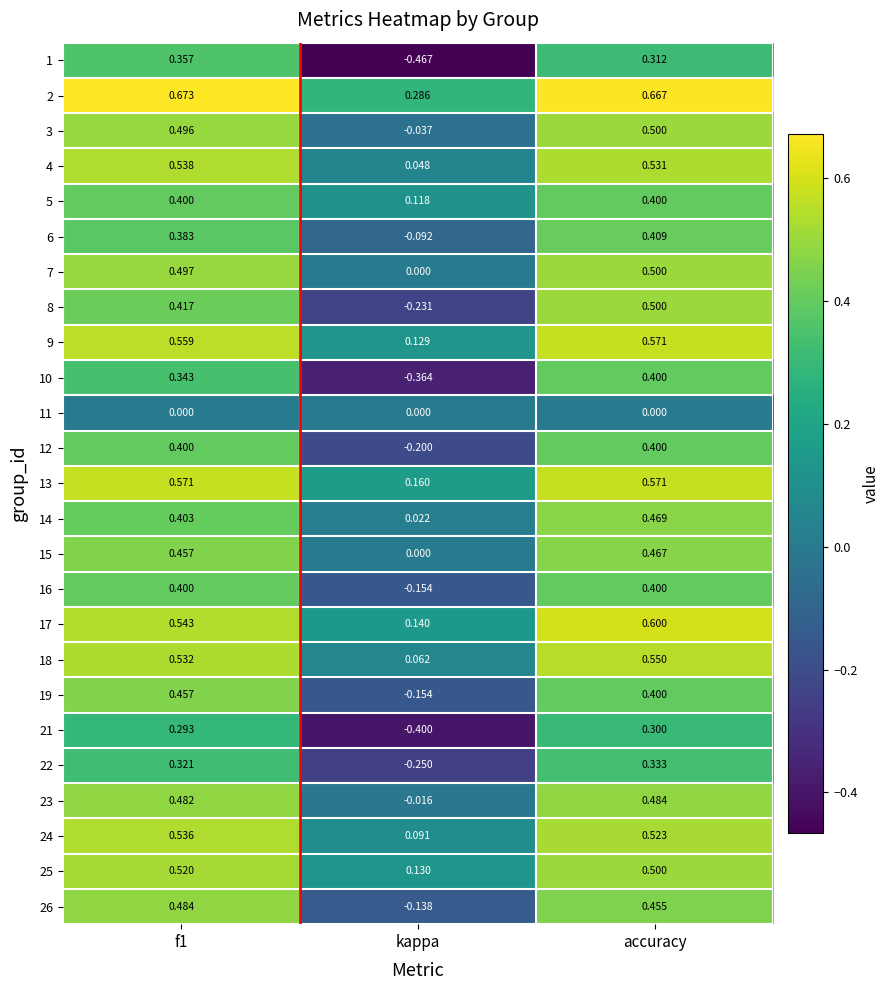

At which category does the chart reach its minimum across all series?

kappa